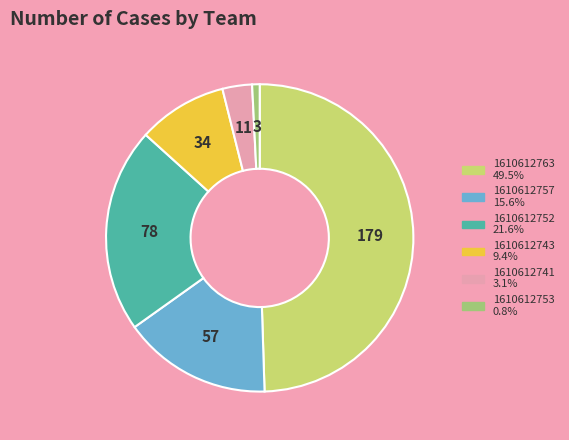

Do 1610612743 and 1610612741 together represent more than half of the pie?

No